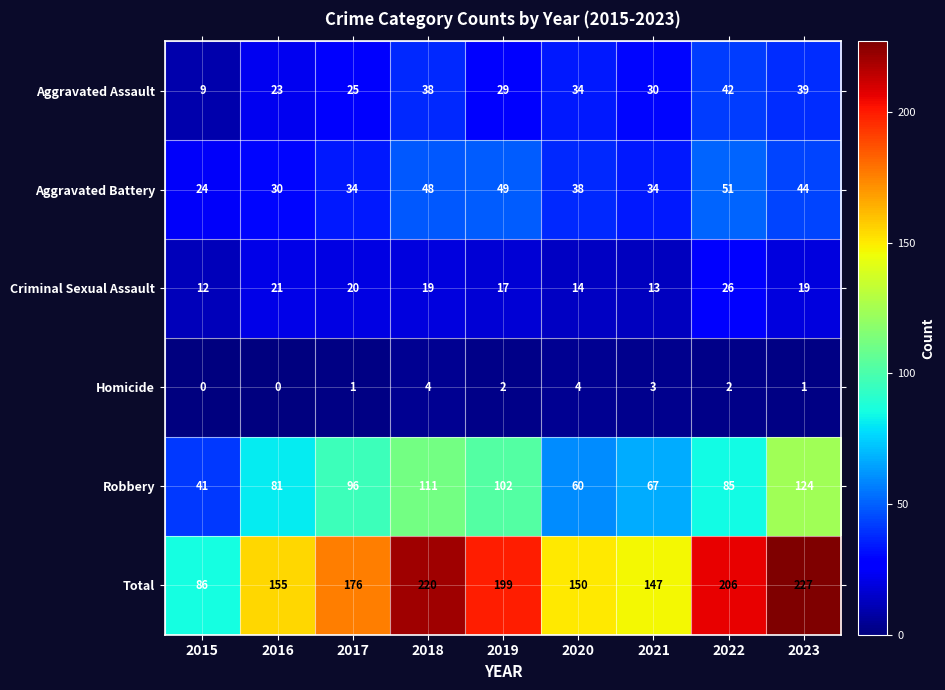

How many data points does each series have?

9